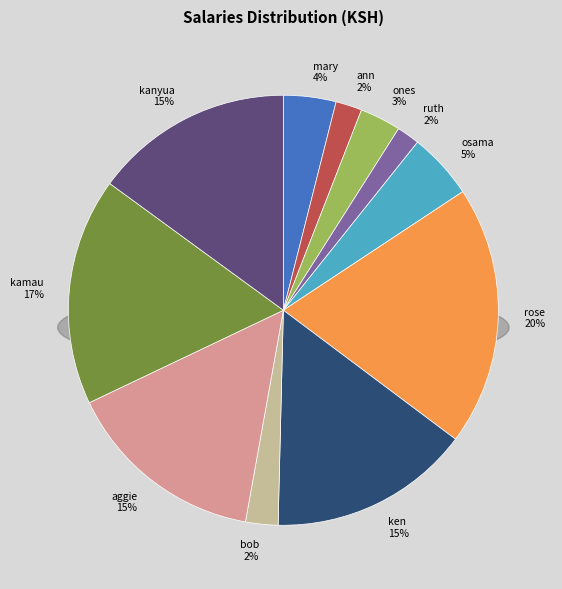

What is the largest slice in the pie chart?

rose